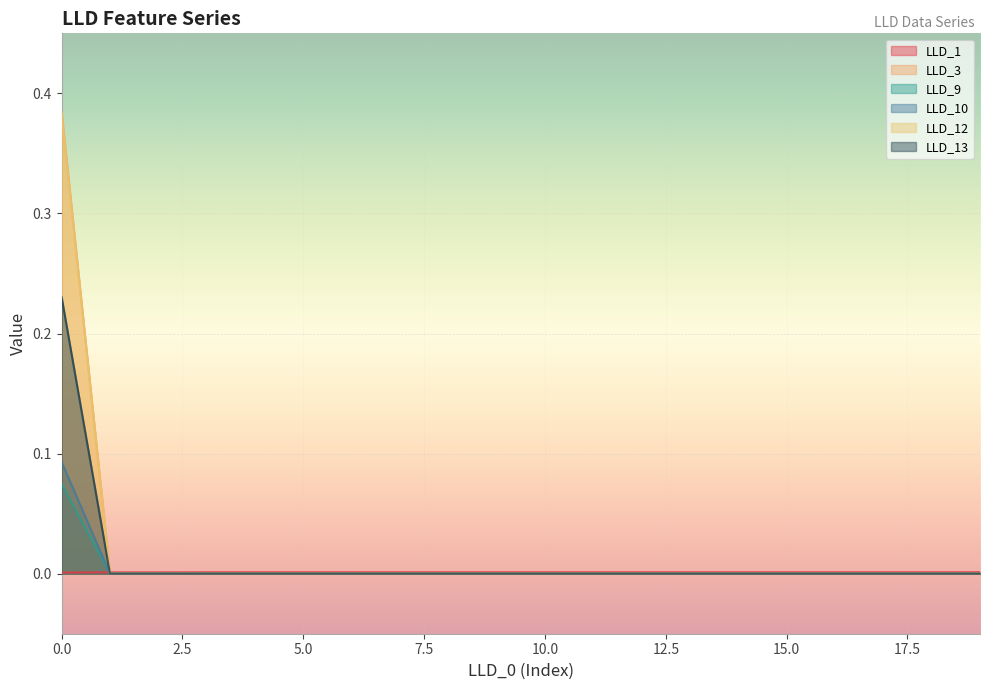

Where is LLD_10 nearest to the value 0?

1